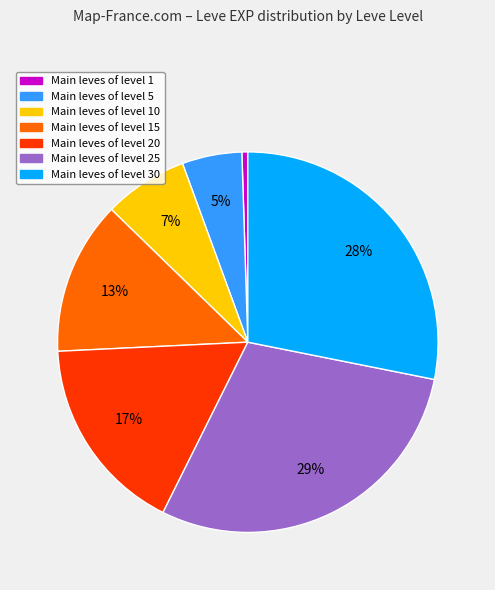

Is there a majority slice in this chart?

No